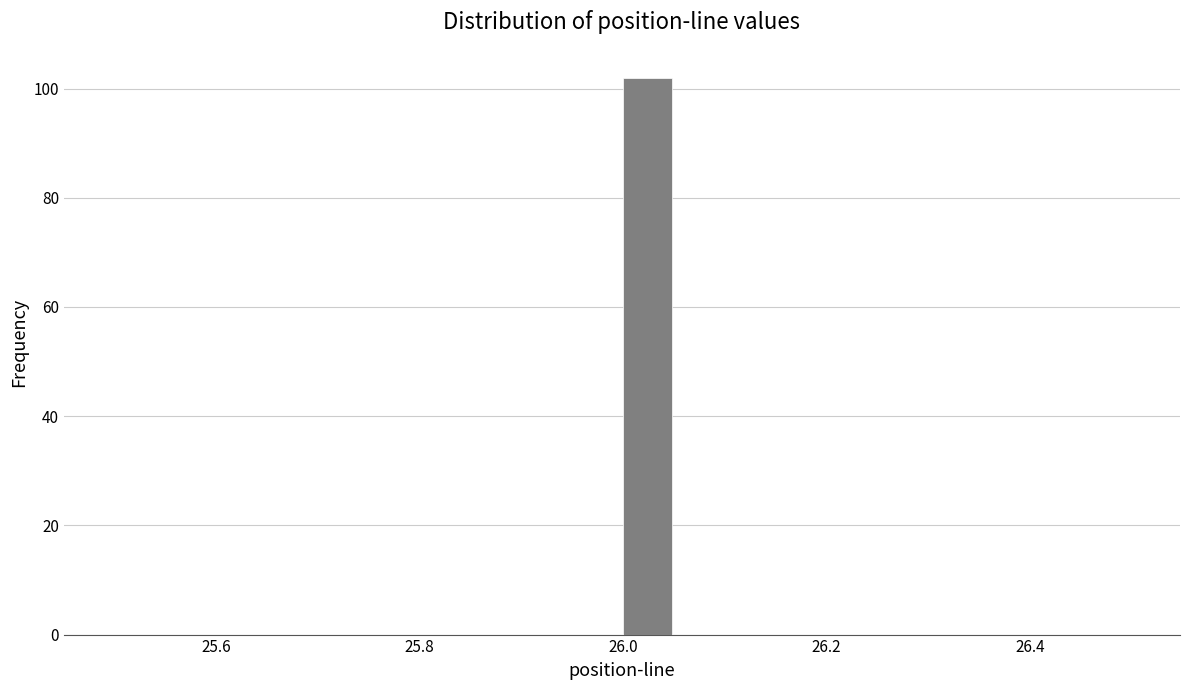

Read against the x-axis, roughly where is the centre of the tallest bar?

26.02